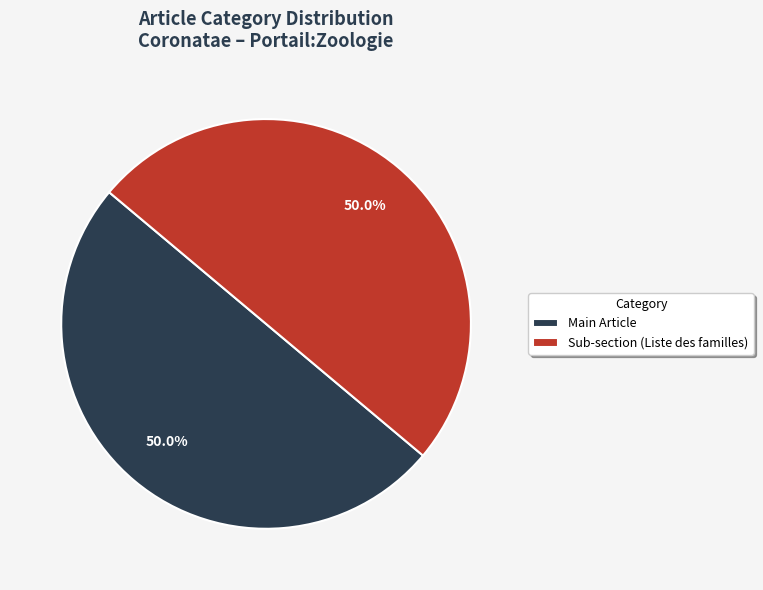

Combined, what portion of the pie is Sub-section (Liste des familles) and Main Article?

100.0%